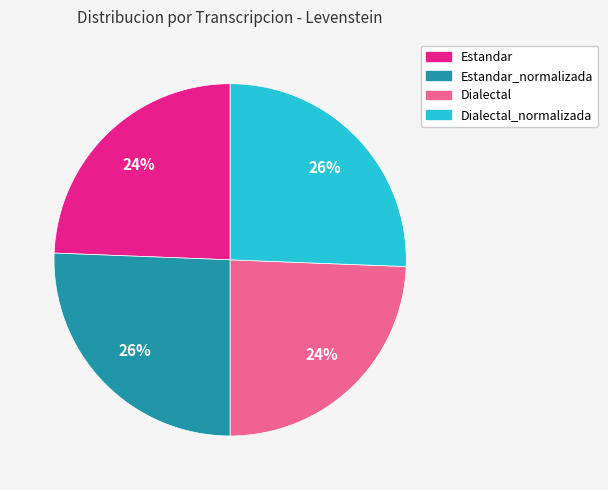

To the nearest percent, what is the average slice percentage?

25%